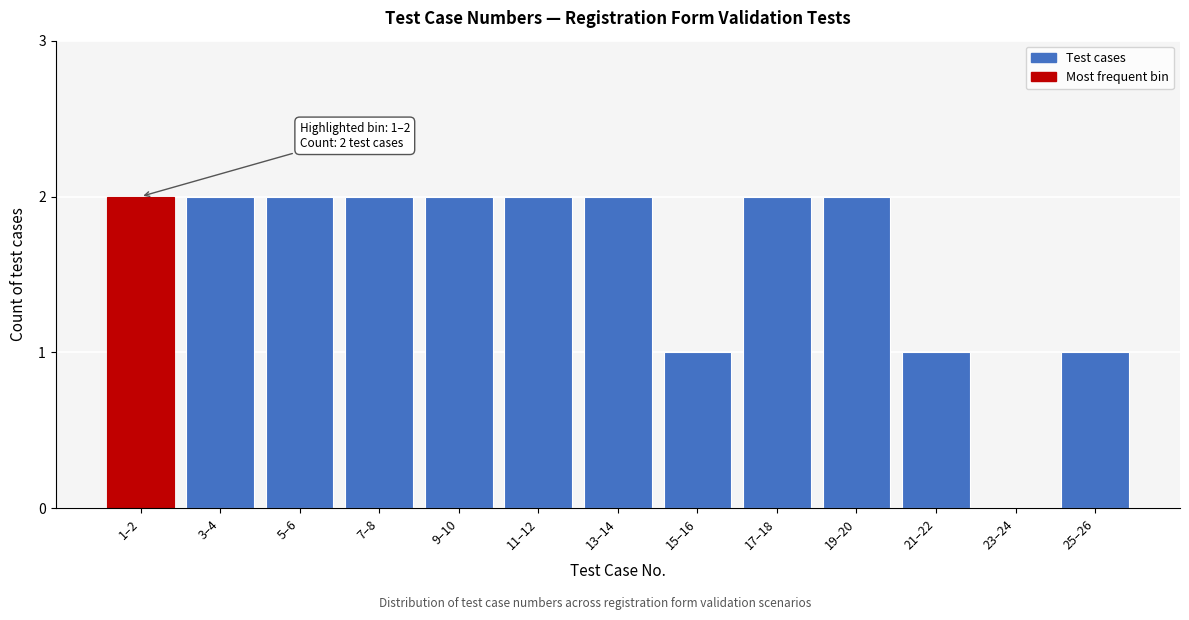

Reading left to right, list all the values displayed in this chart.

1–2=2	3–4=2	5–6=2	7–8=2	9–10=2	11–12=2	13–14=2	15–16=1	17–18=2	19–20=2	21–22=1	23–24=0	25–26=1